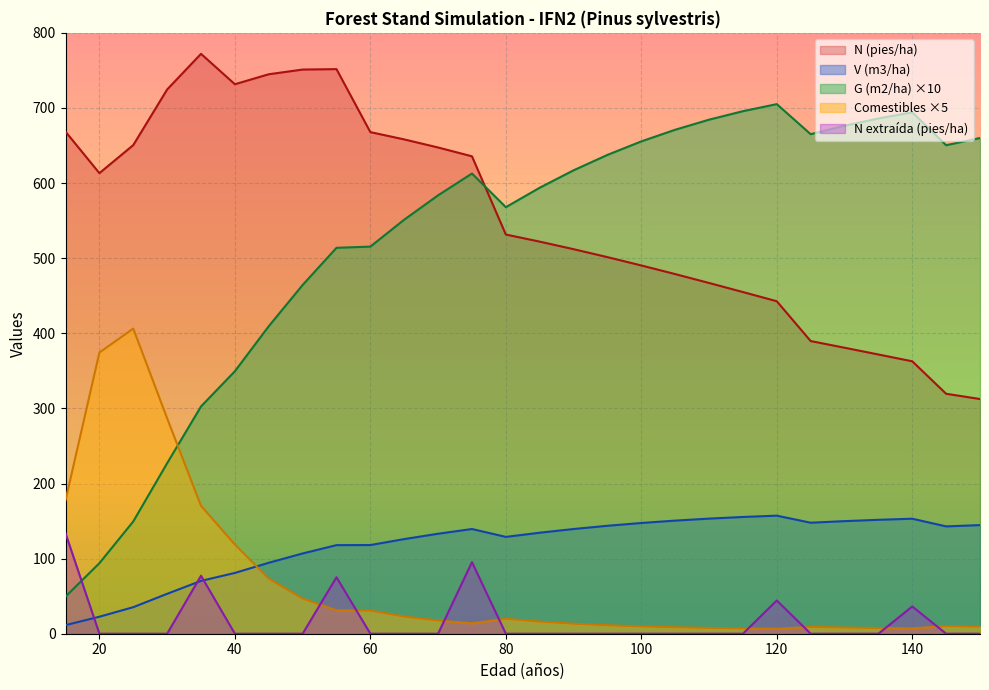

Between which two adjacent categories do G (m2/ha) and Comestibles (kg/ha*año) first intersect?

30 and 35